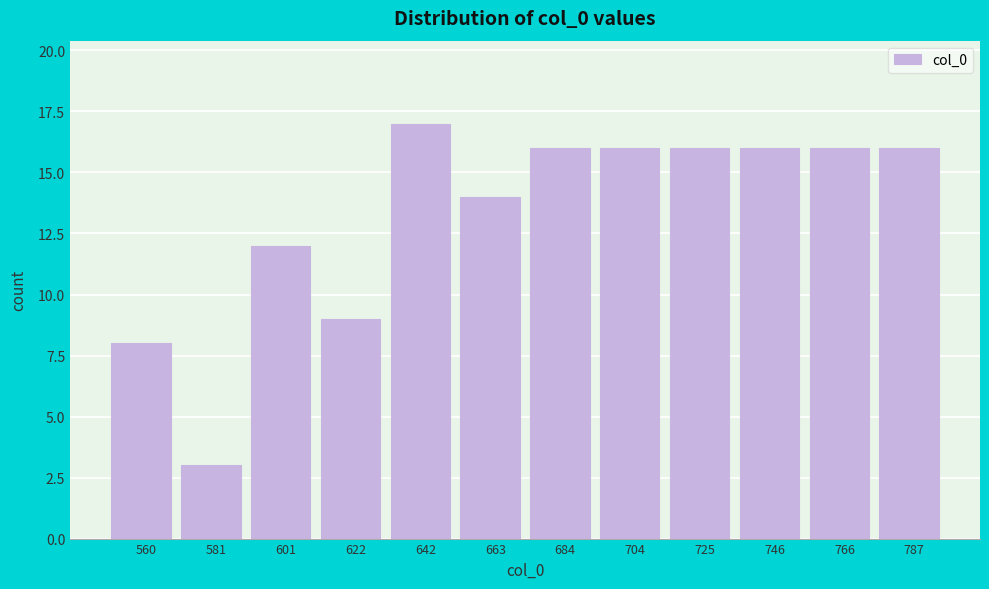

Reading left to right, extract all data points from this chart.

8	3	12	9	17	14	16	16	16	16	16	16